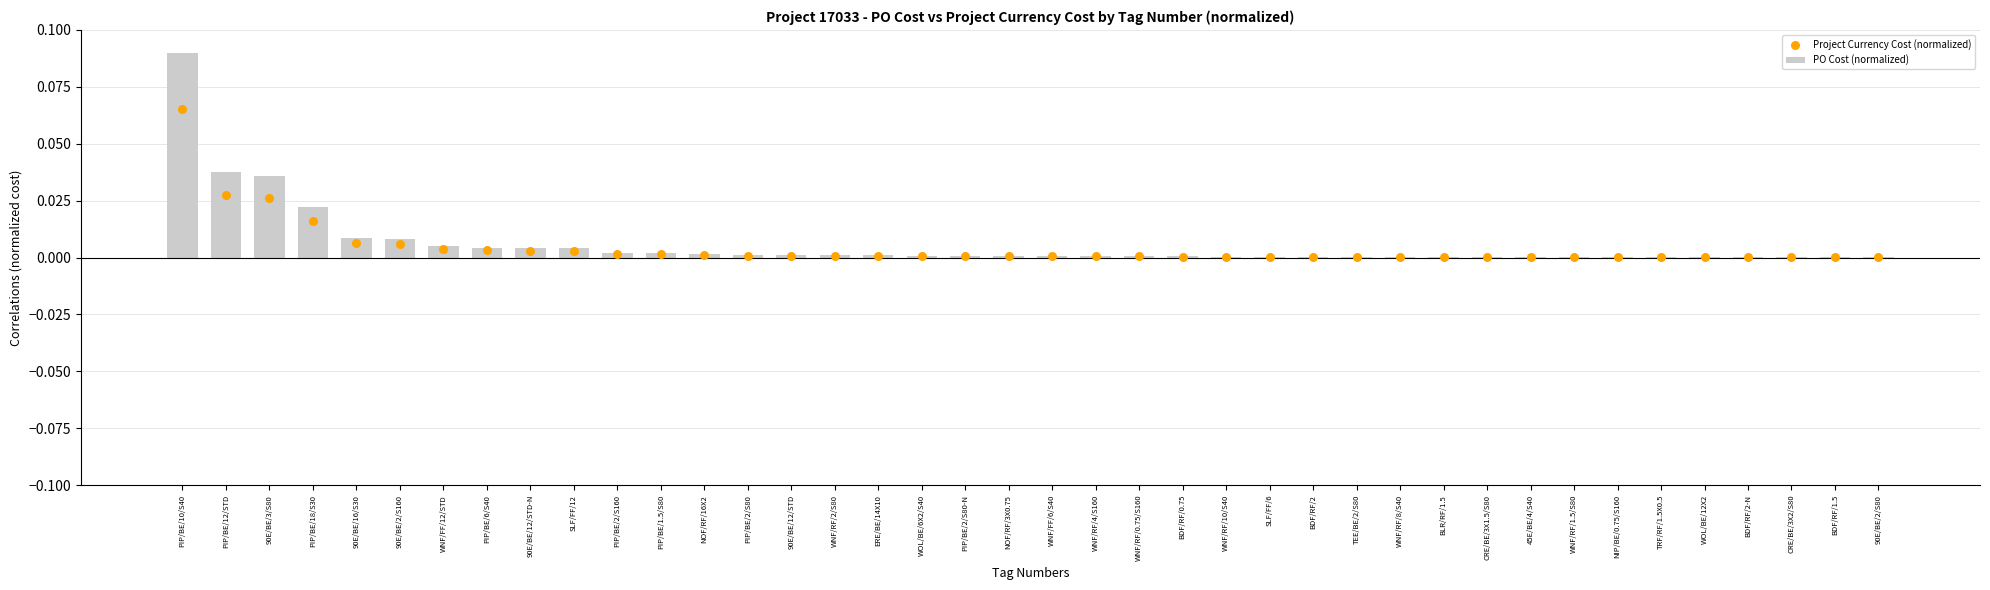

Which series has the largest total across all categories?

PO Cost (normalized)